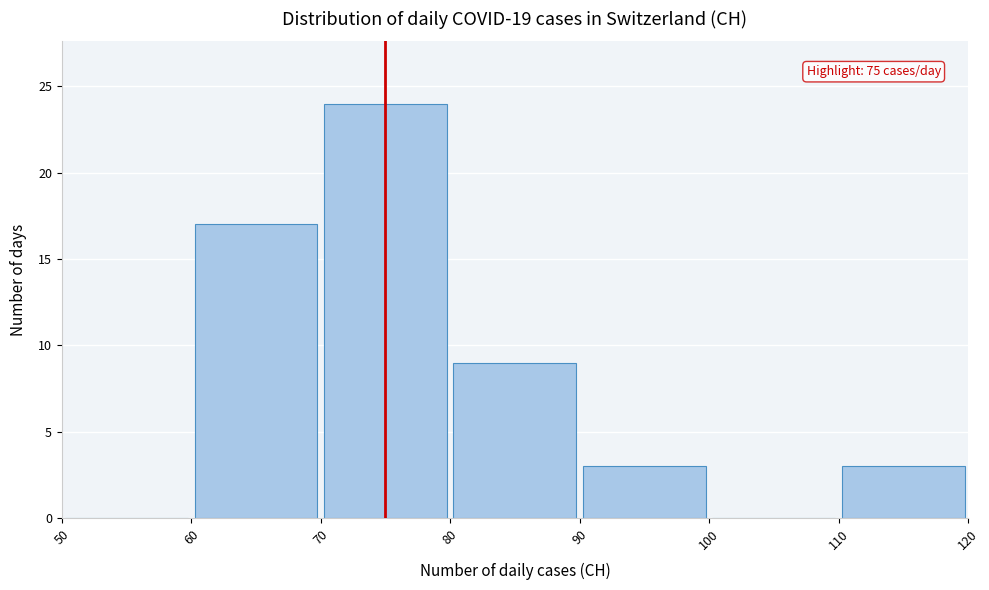

Over which range of the x-axis is the bar tallest?

70 to 80